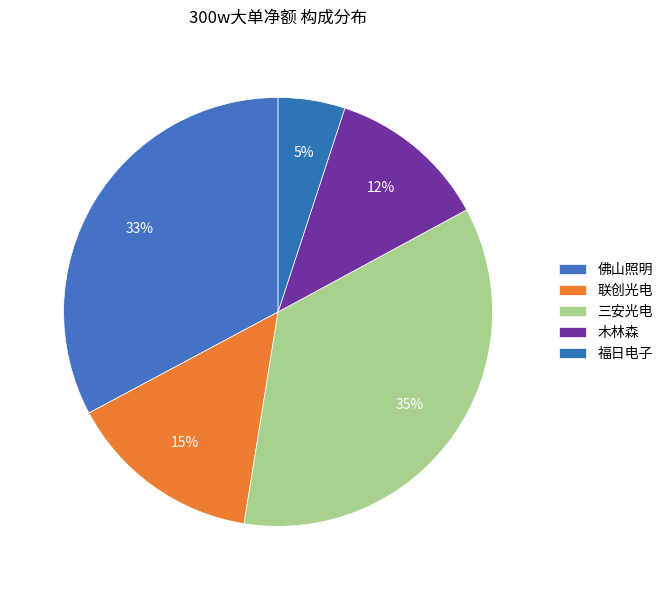

Which category has the biggest portion of the pie?

三安光电